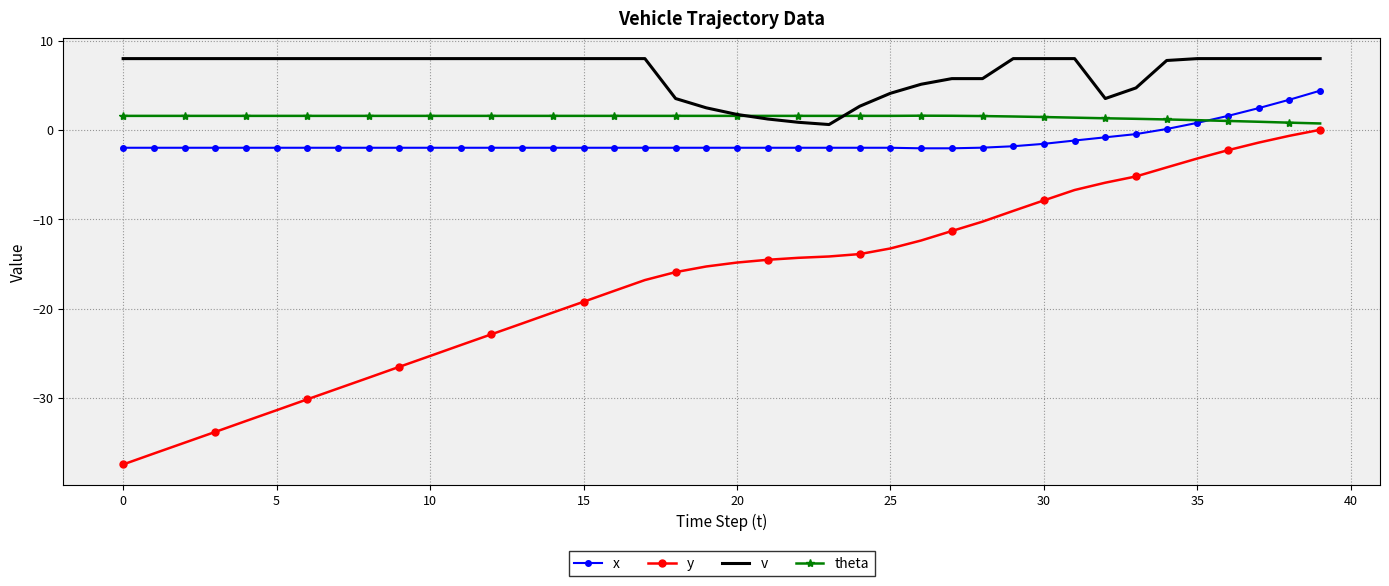

Which series has the largest total across all categories?

v